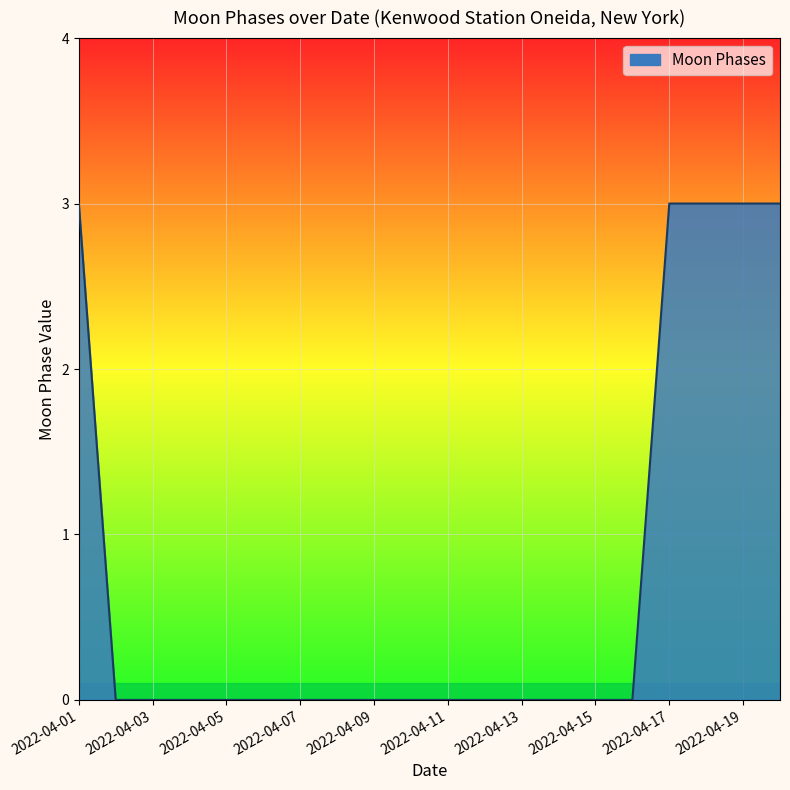

What is the difference between the maximum and minimum values?

3